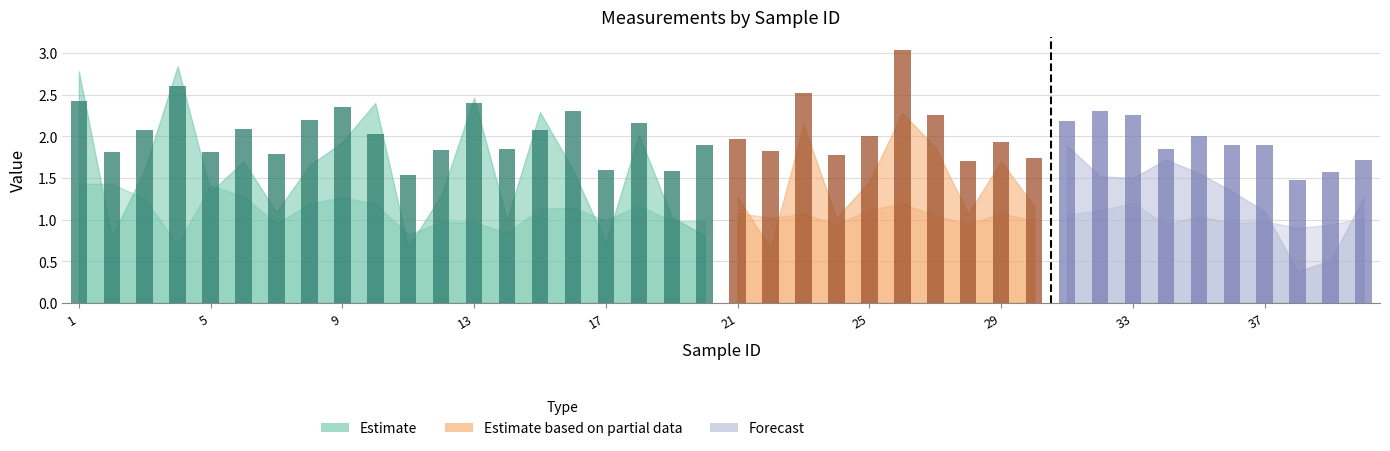

True or false: the data shows 1.0 at 21.

False